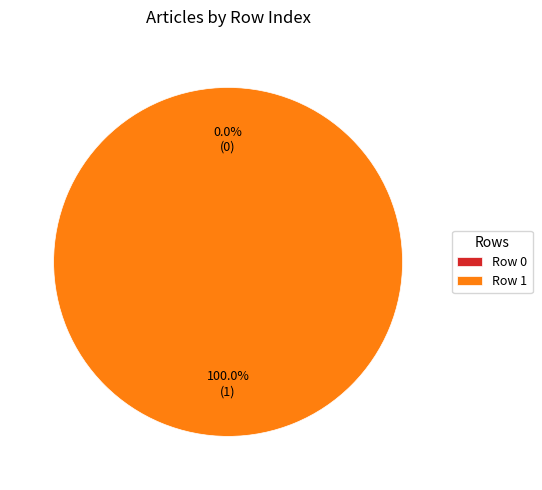

How many slices are in this pie chart?

2